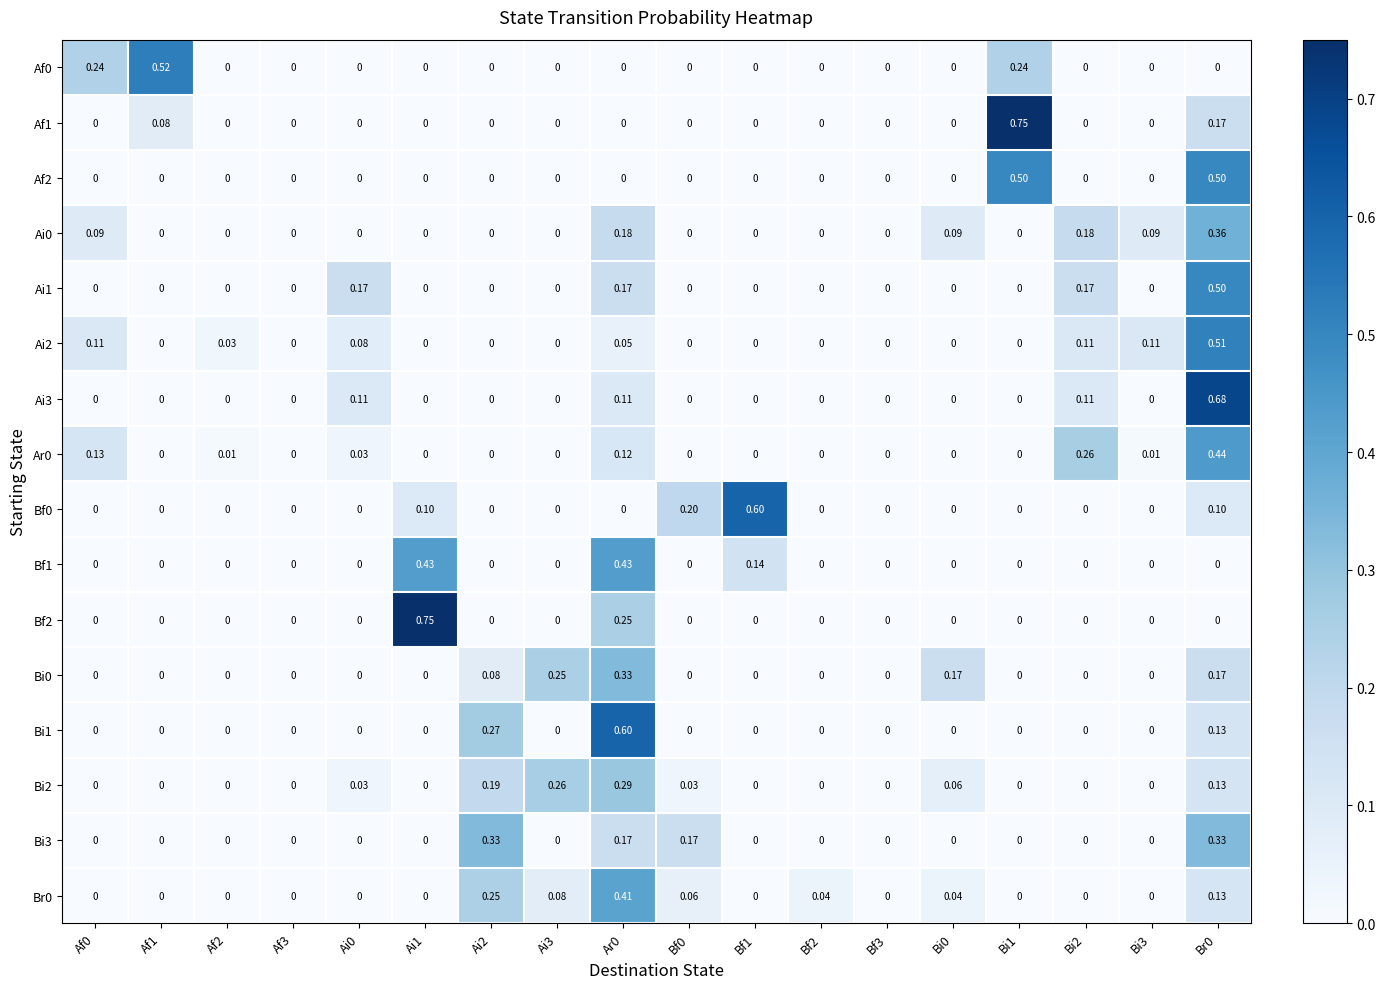

Is the value of Ai0 at Ar0 greater than the value of Bi0 at Ai0?

Yes